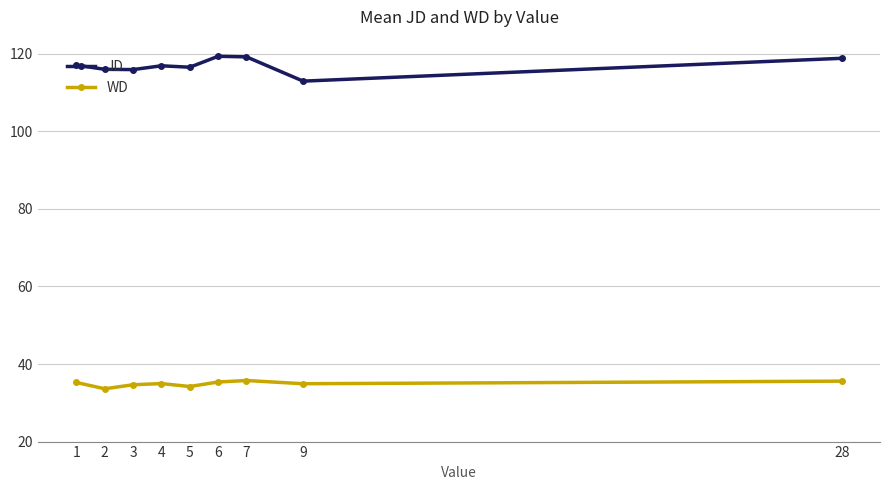

Where does the WD series first go above 34?

1